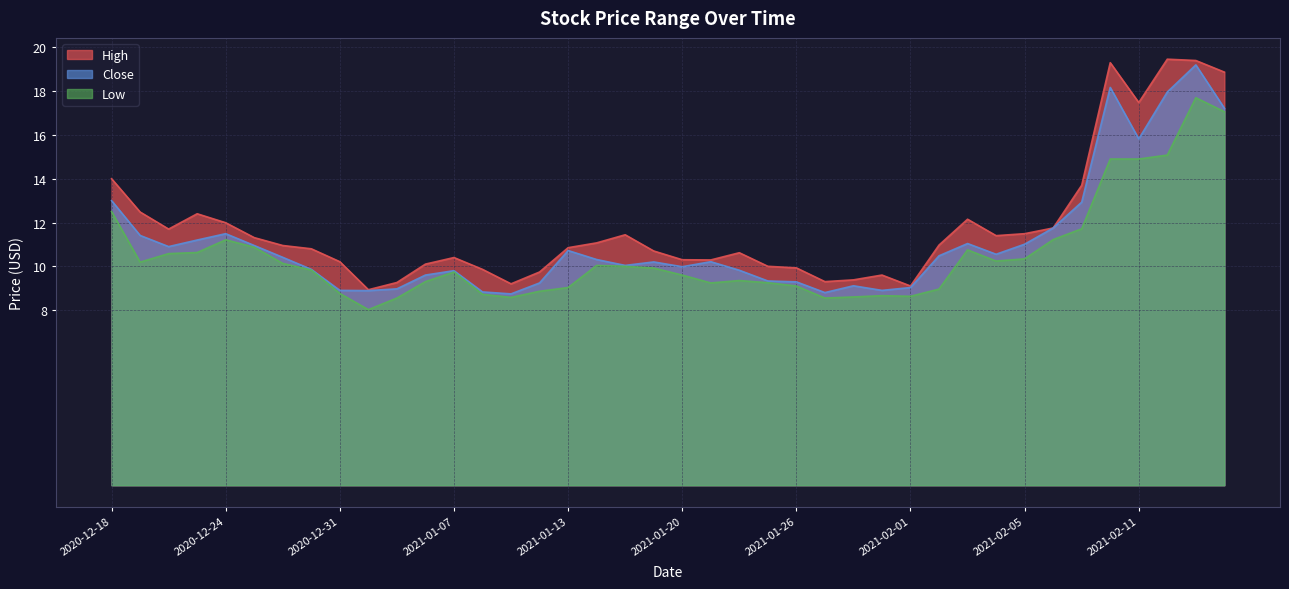

True or false: High has a value of 9.1 at 2021-02-01.

True